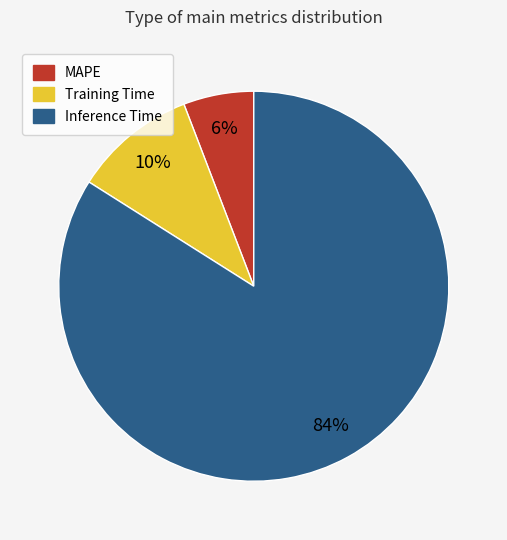

Combined, do MAPE and Inference Time account for over 50%?

Yes